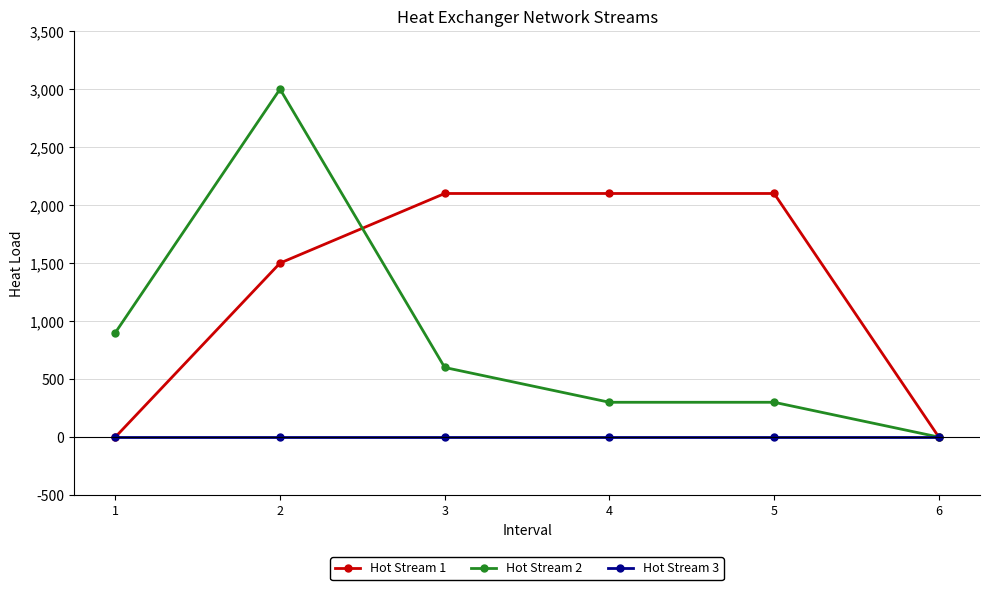

How many lines are shown in the chart?

3